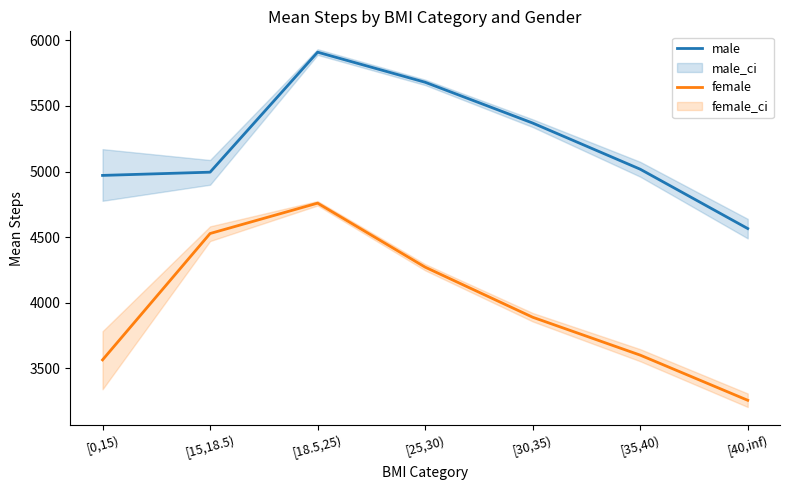

Between [0,15) and [40,inf), which is larger?

[0,15)